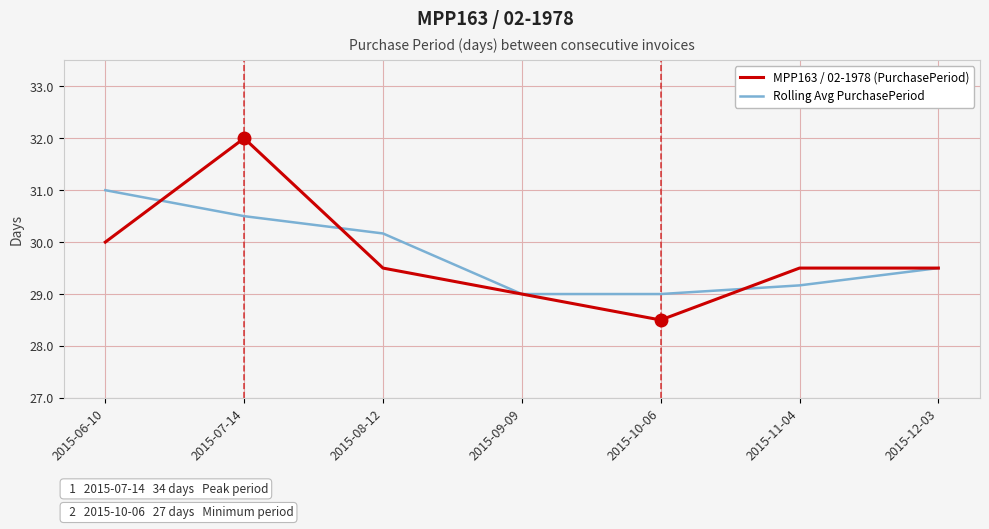

Reading left to right, transcribe all the data shown in this chart.

MPP163 / 02-1978 (PurchasePeriod): 2015-06-10=30.0	2015-07-14=34.0	2015-08-12=29.0	2015-09-09=28.0	2015-10-06=27.0	2015-11-04=29.0	2015-12-03=29.0
Rolling Avg PurchasePeriod: 2015-06-10=32.0	2015-07-14=31.0	2015-08-12=30.3	2015-09-09=28.0	2015-10-06=28.0	2015-11-04=28.3	2015-12-03=29.0